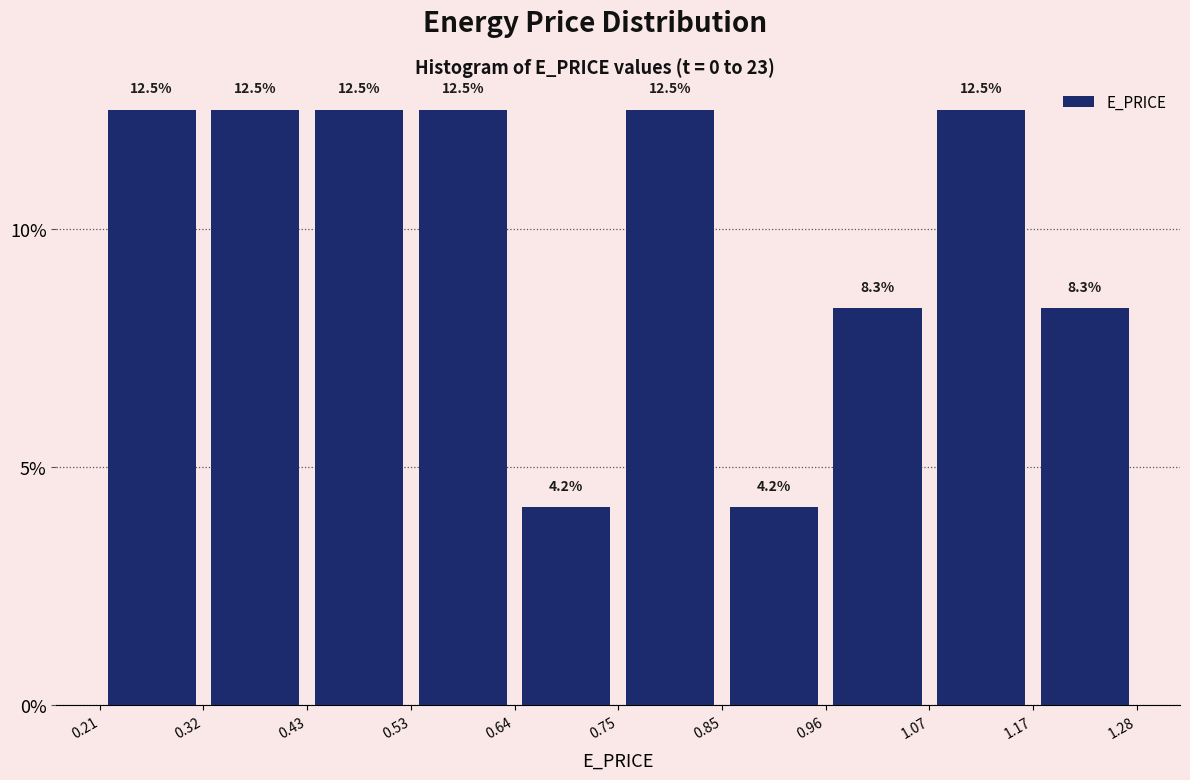

Reading left to right, transcribe this chart: for each bar, give the range it covers on the x-axis and its height.

0.21 to 0.32: 12.5
0.32 to 0.43: 12.5
0.43 to 0.53: 12.5
0.53 to 0.64: 12.5
0.64 to 0.75: 4.2
0.75 to 0.85: 12.5
0.85 to 0.96: 4.2
0.96 to 1.07: 8.3
1.07 to 1.17: 12.5
1.17 to 1.28: 8.3